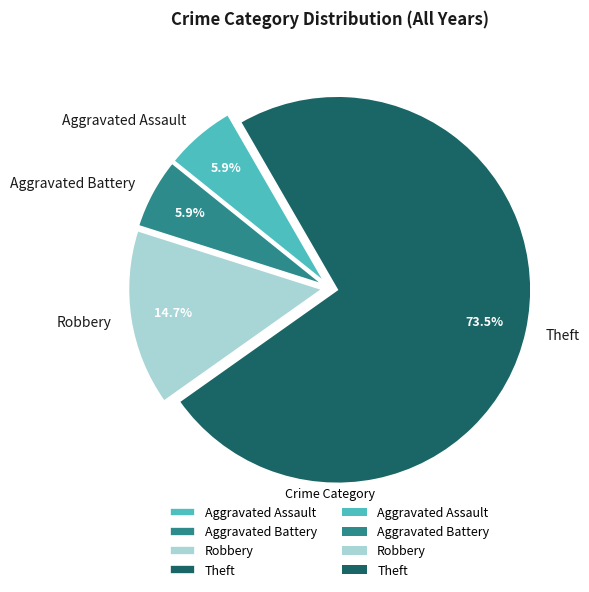

Count the number of slices in the pie.

4